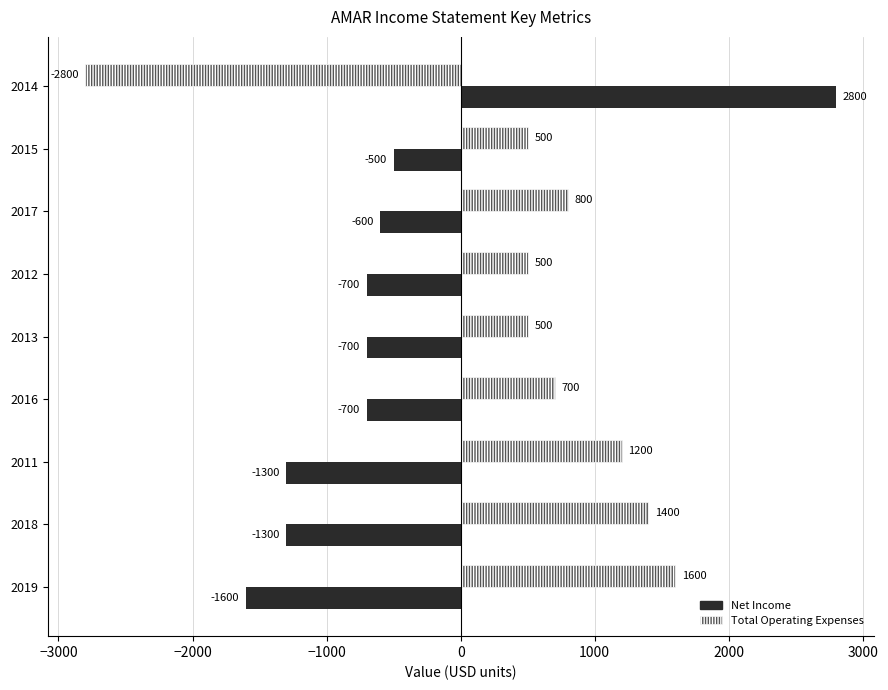

How many values in Total Operating Expenses are below zero?

1